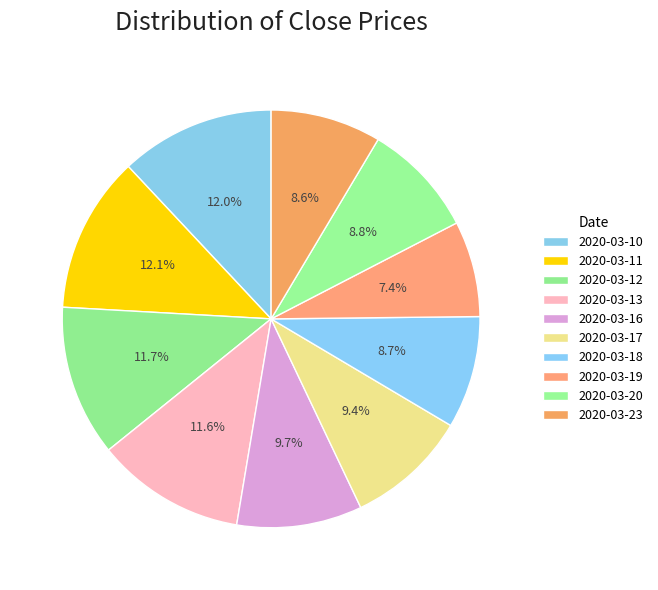

What percentage do 2020-03-23 and 2020-03-19 together represent?

16.0%